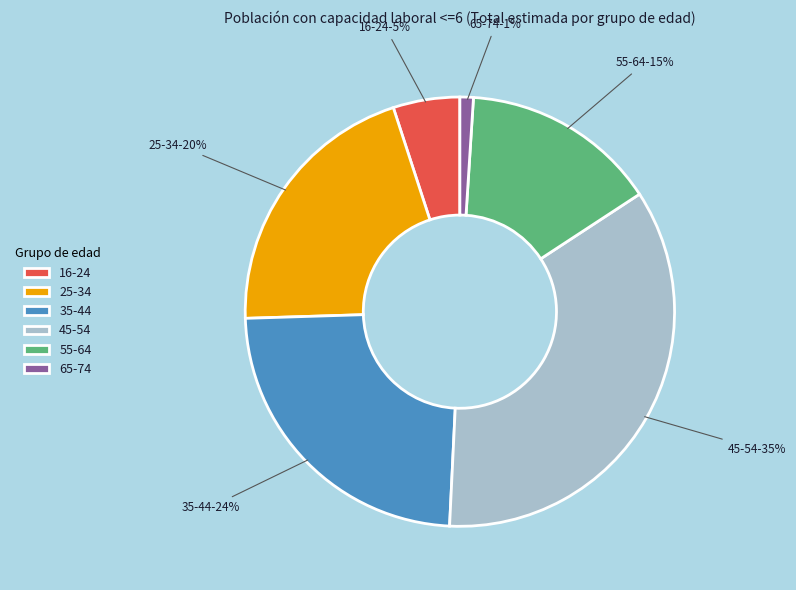

The 25-34 slice represents 20% of the pie. True or false?

True